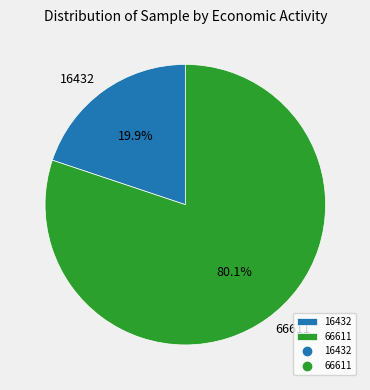

Which category has the smallest portion of the pie?

16432